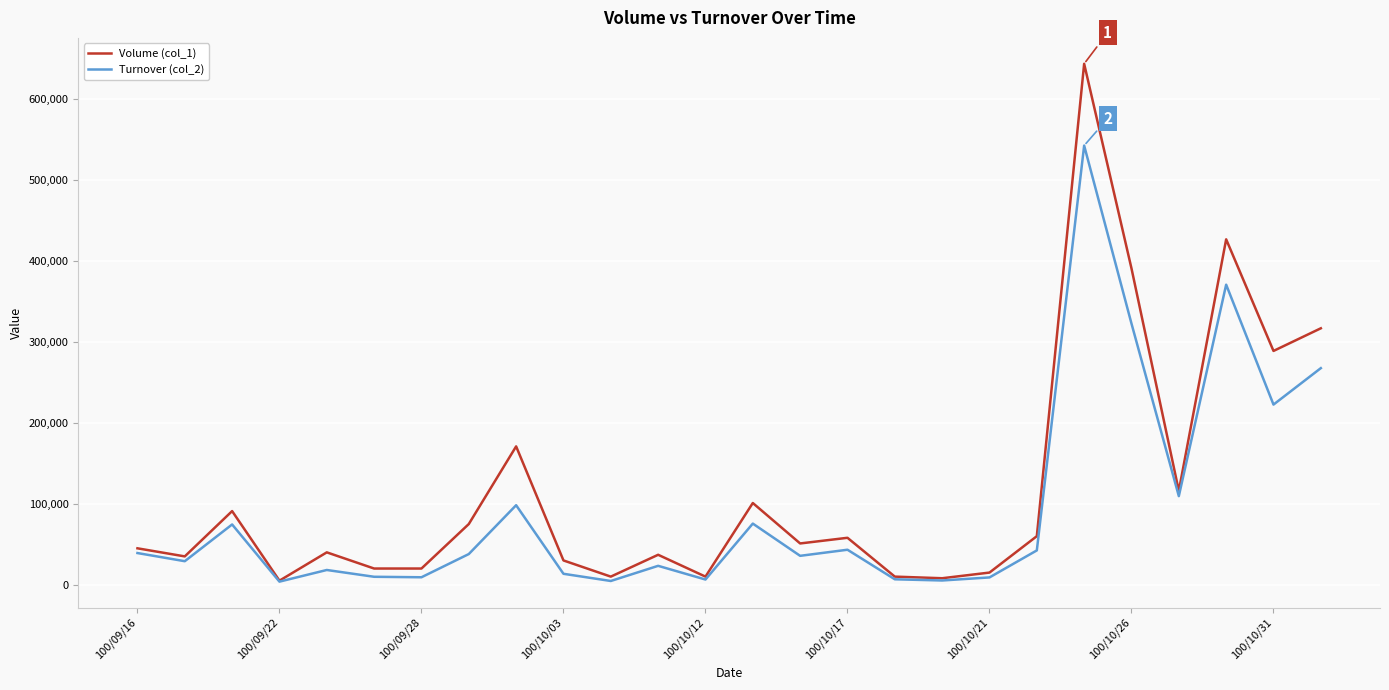

Which series has the largest range (max minus min)?

Volume (col_1)